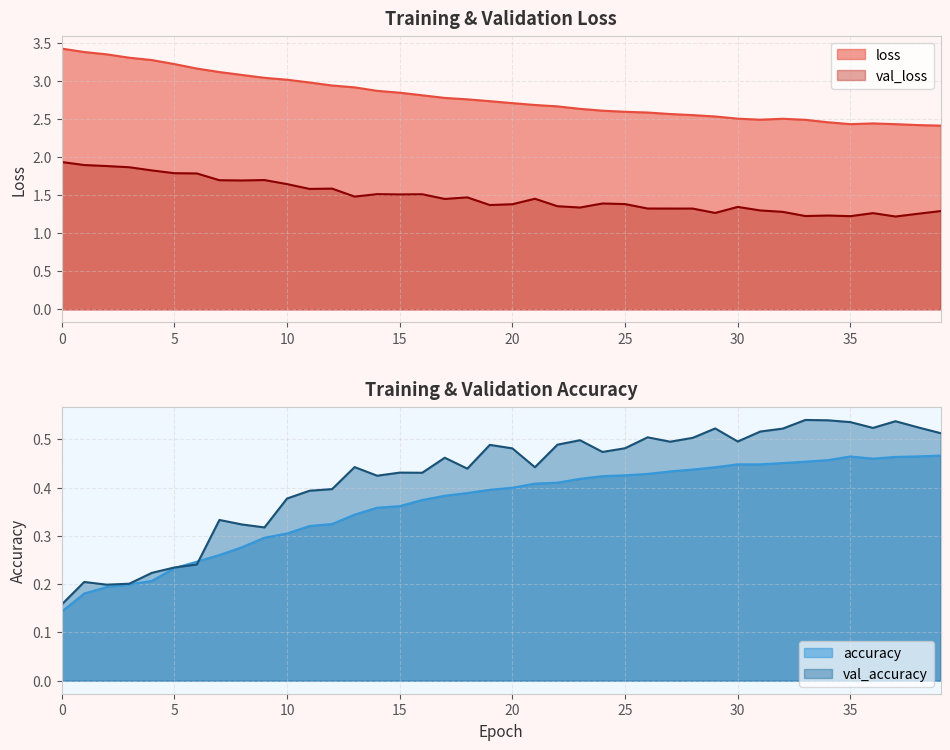

List the series in order of their peak value, highest first.

loss, val_loss, val_accuracy, accuracy